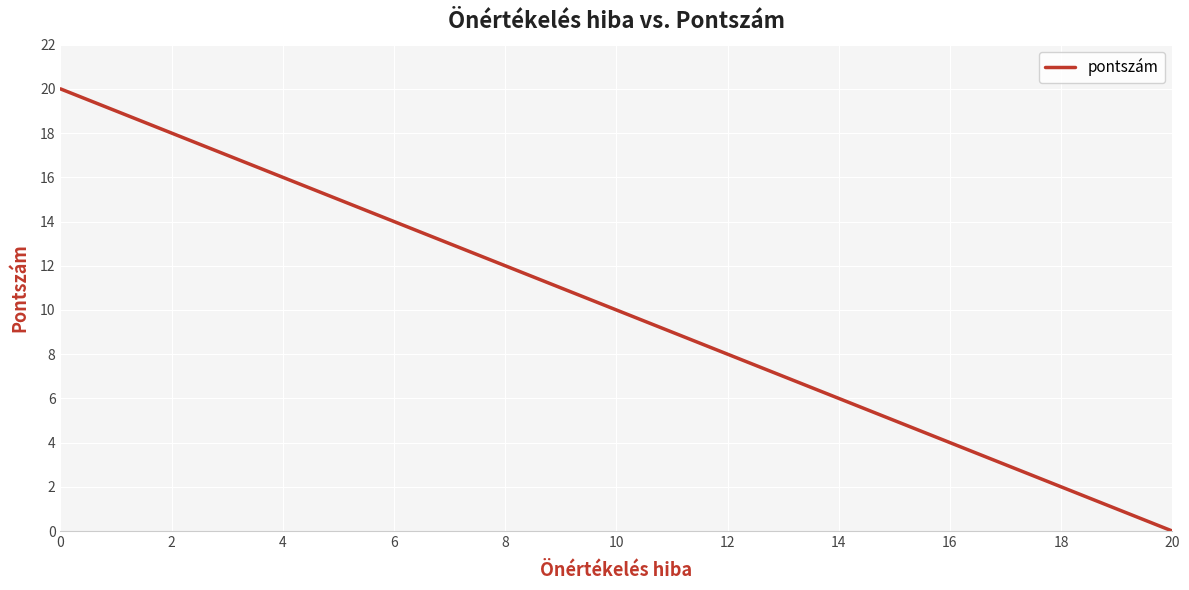

True or false: the data has more than 1 interior local peaks.

False